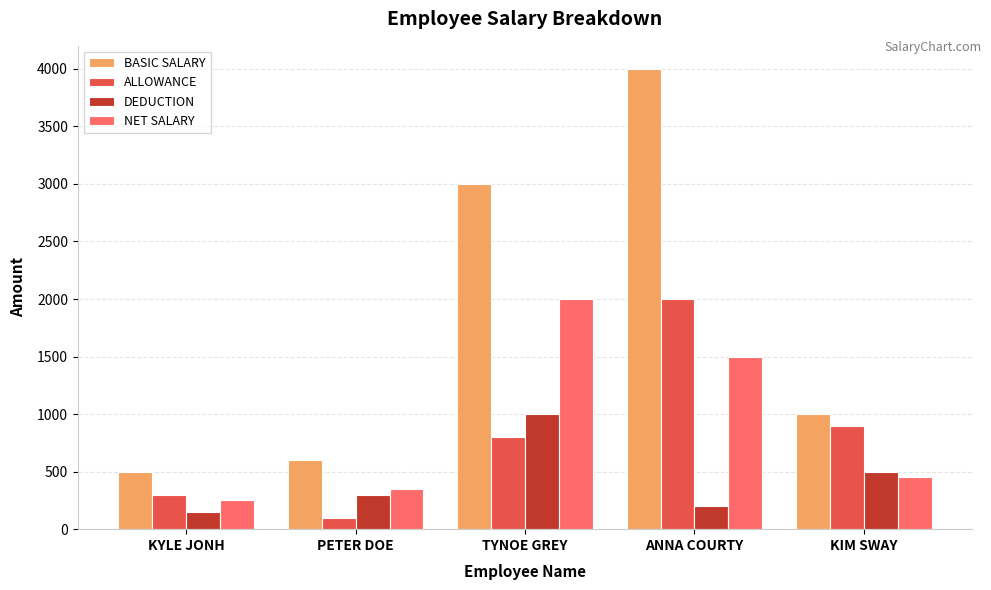

How many bars are there in total?

20